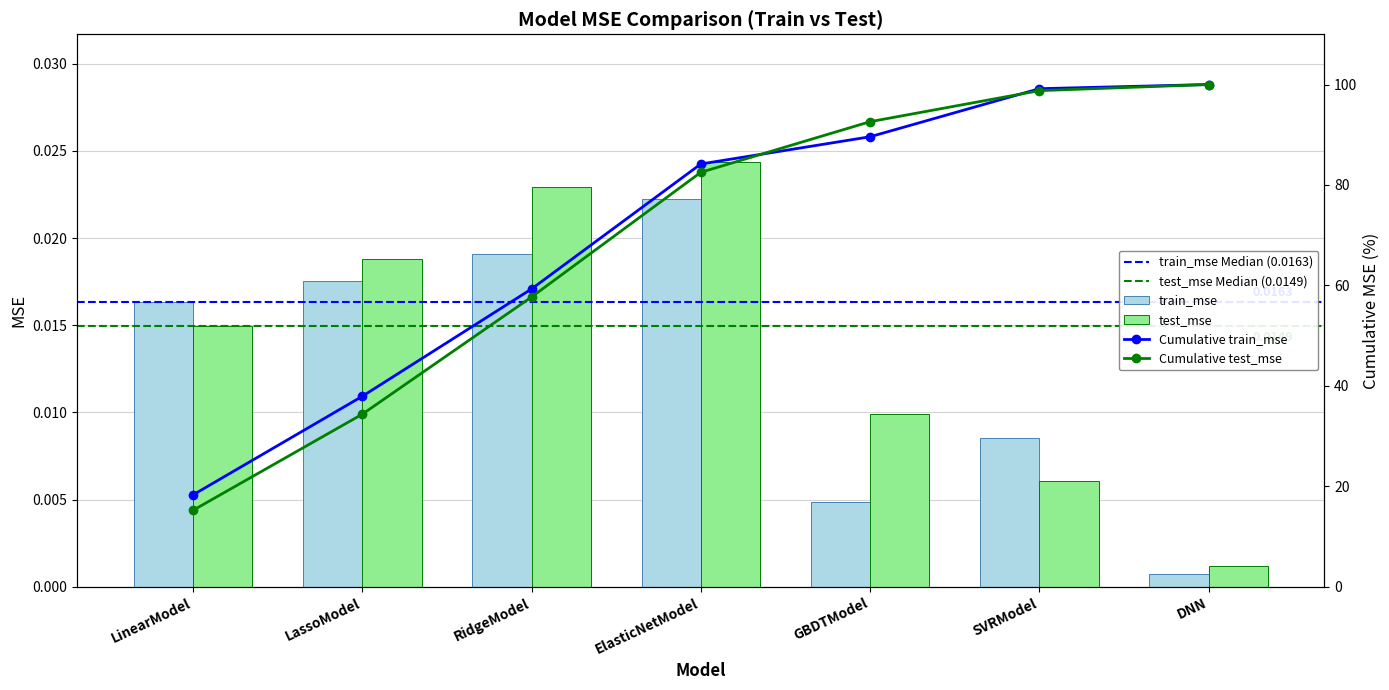

At which label is test_mse closest to 0?

DNN